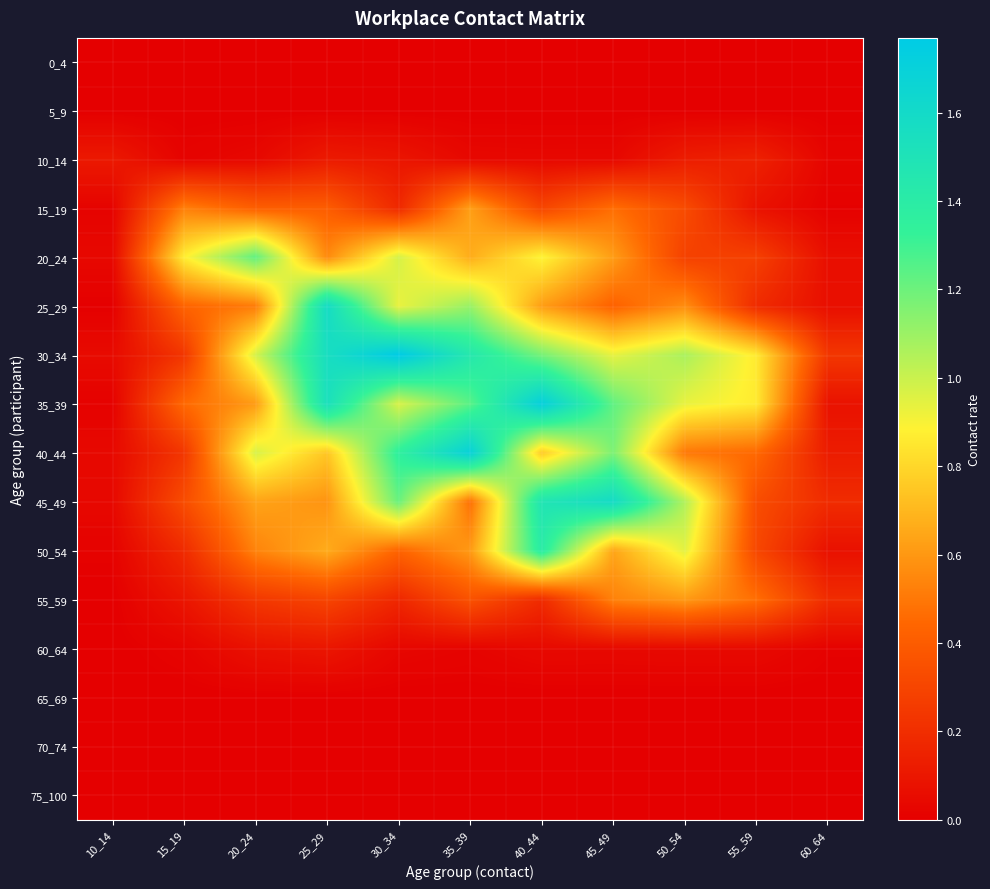

What is the total value across all series at 40_44?

8.6